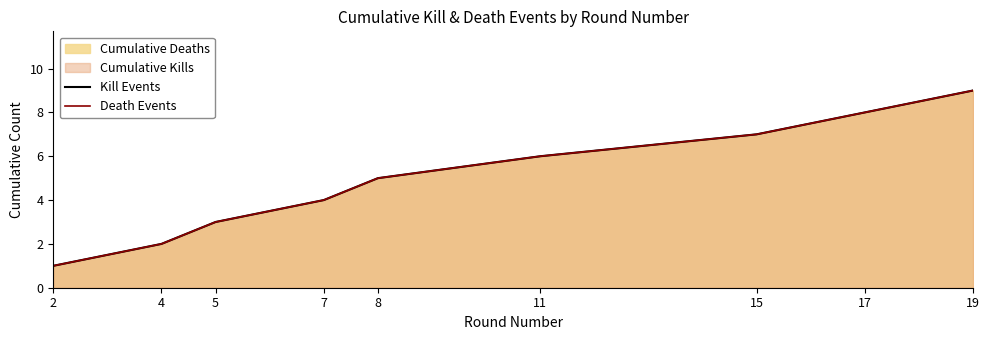

How many values in the Death Events series are below 5?

4